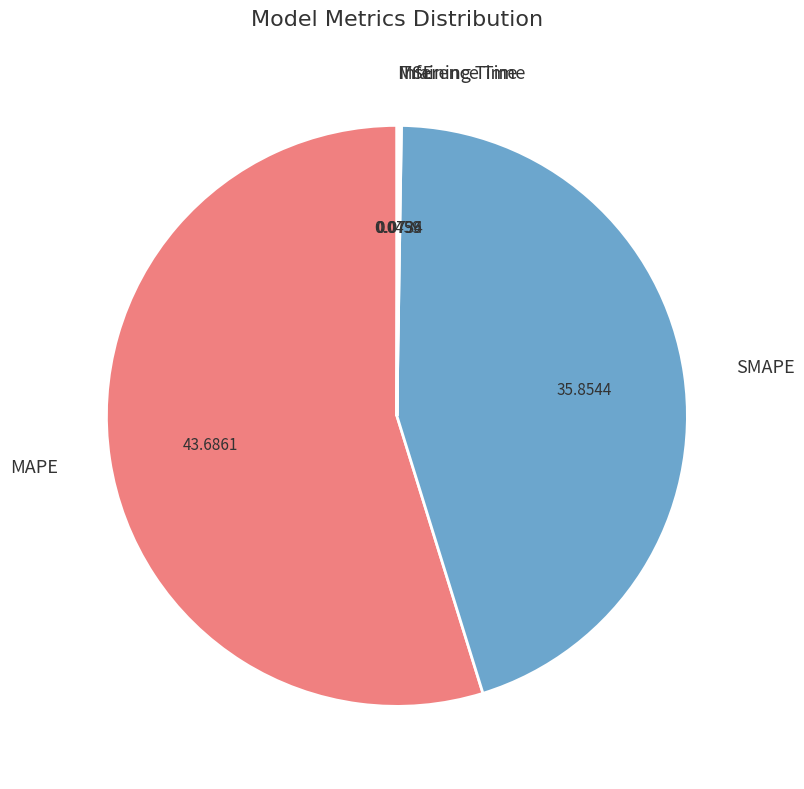

Is it true that SMAPE is 45% of the pie?

True